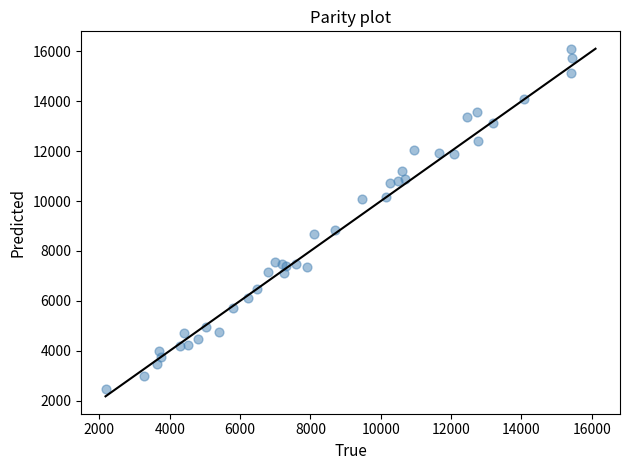

What Y value in the scatter plot is closest to 9285?

8860.1